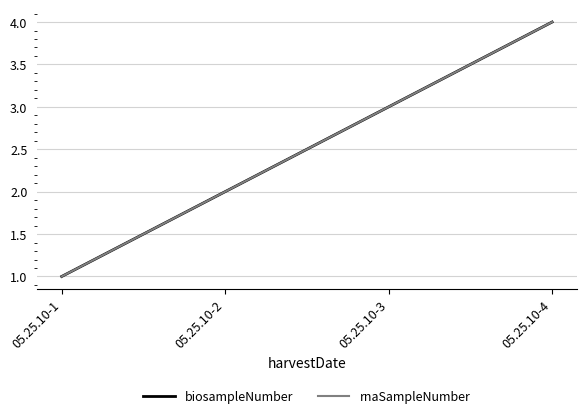

Is this an area chart (filled region under the line)?

No